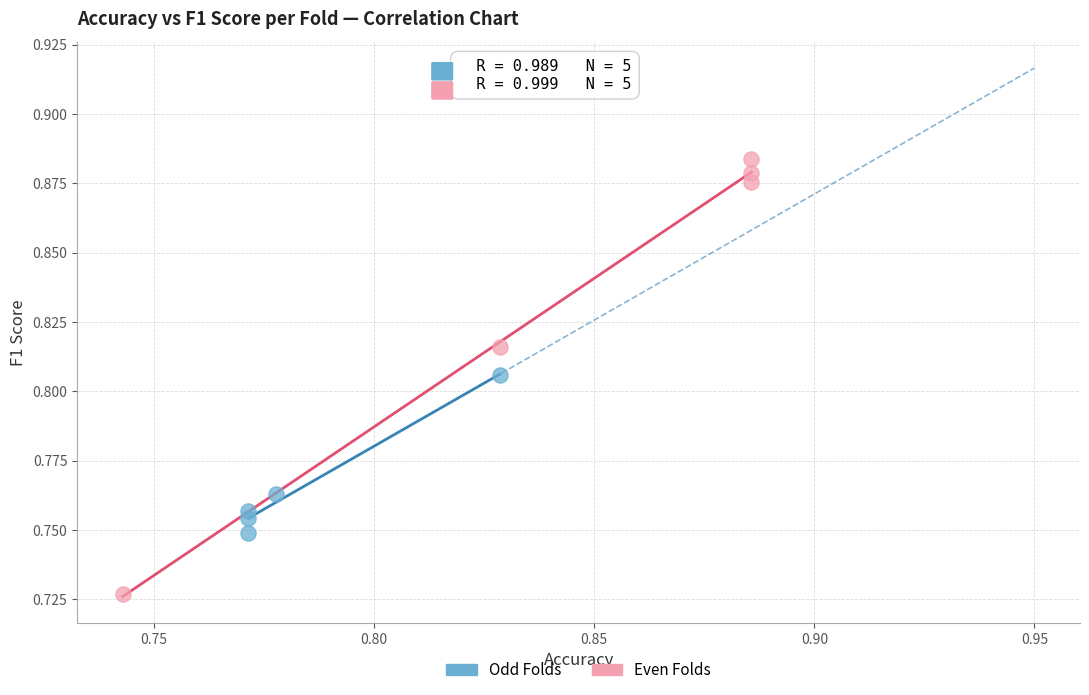

Which series has the largest Y range (max minus min)?

Even Folds